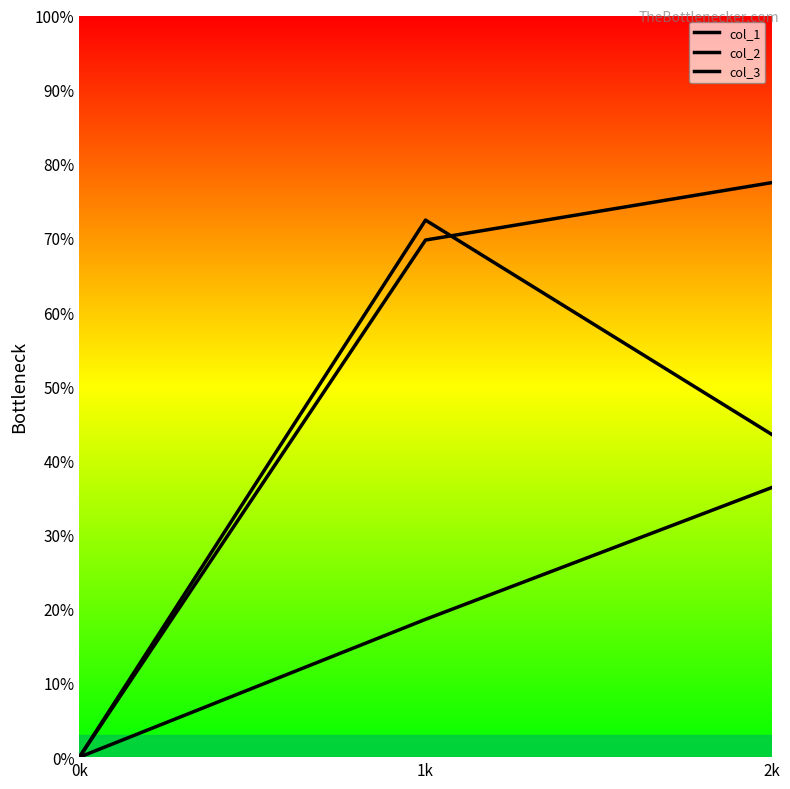

At how many categories does at least one series exceed 0?

2